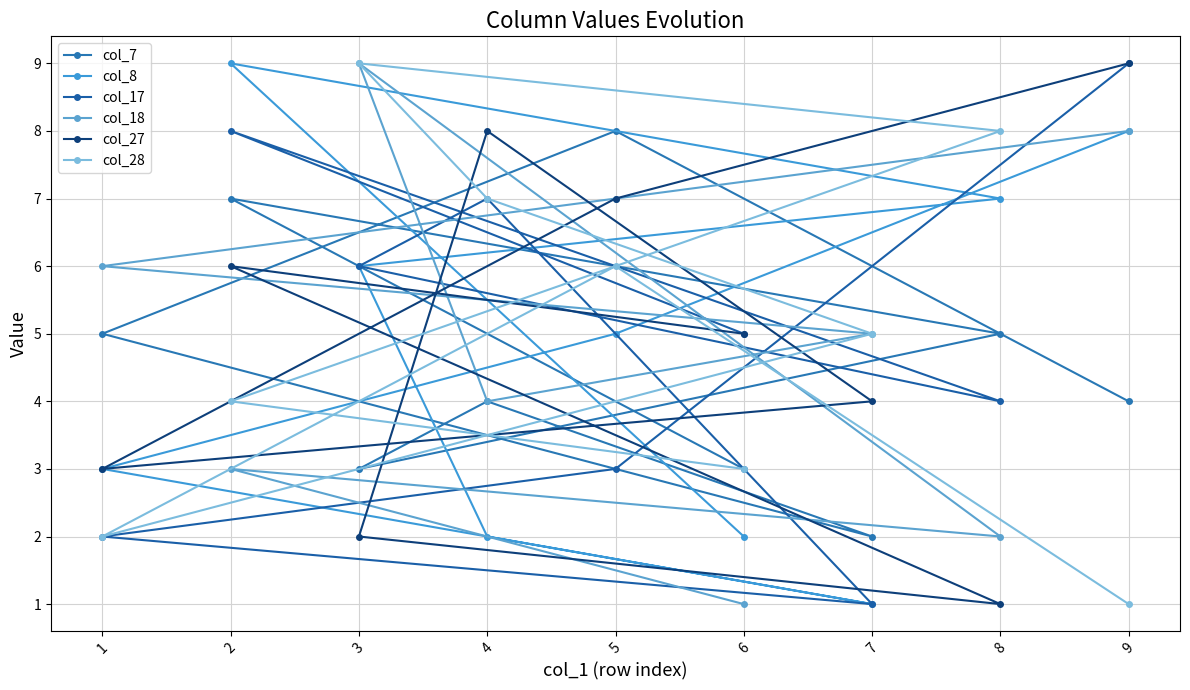

What is the average value of the col_8 series?

5